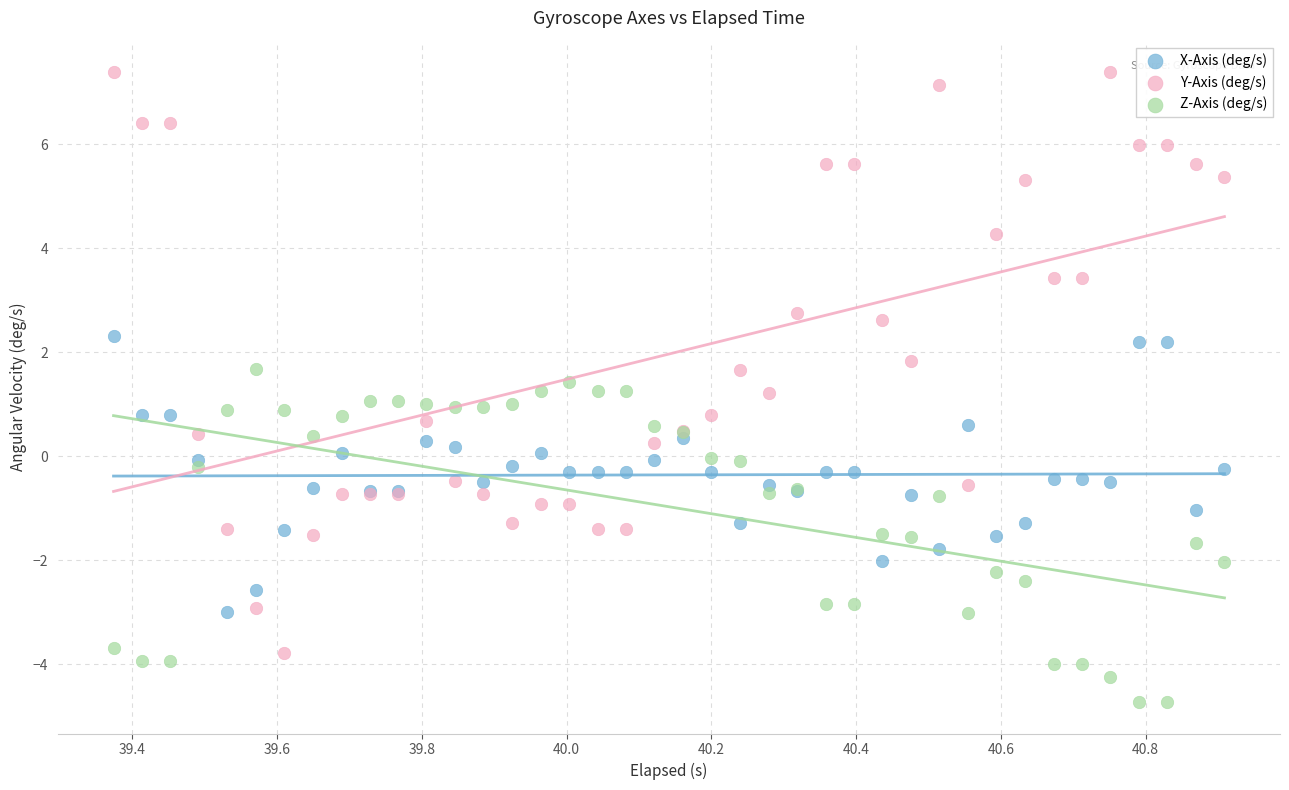

What is the X range (max minus min) for the scatter plot?

1.5